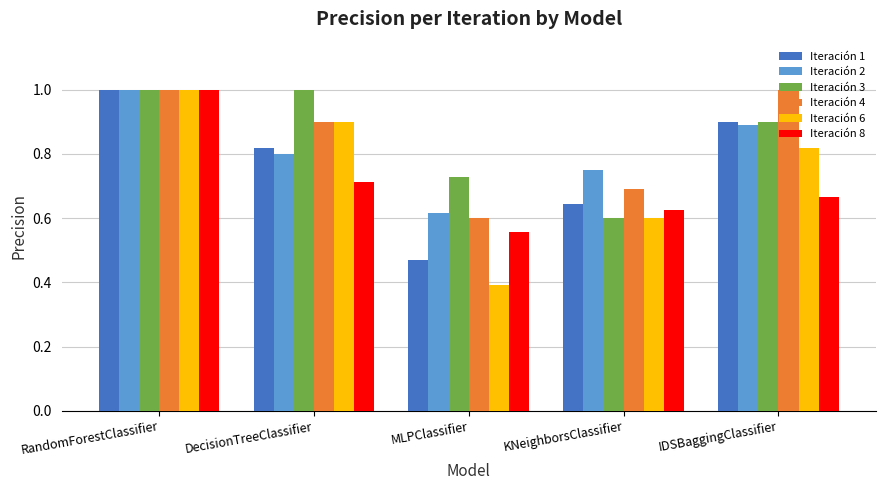

Is the value of Iteración 4 at KNeighborsClassifier greater than the value of Iteración 6 at KNeighborsClassifier?

Yes